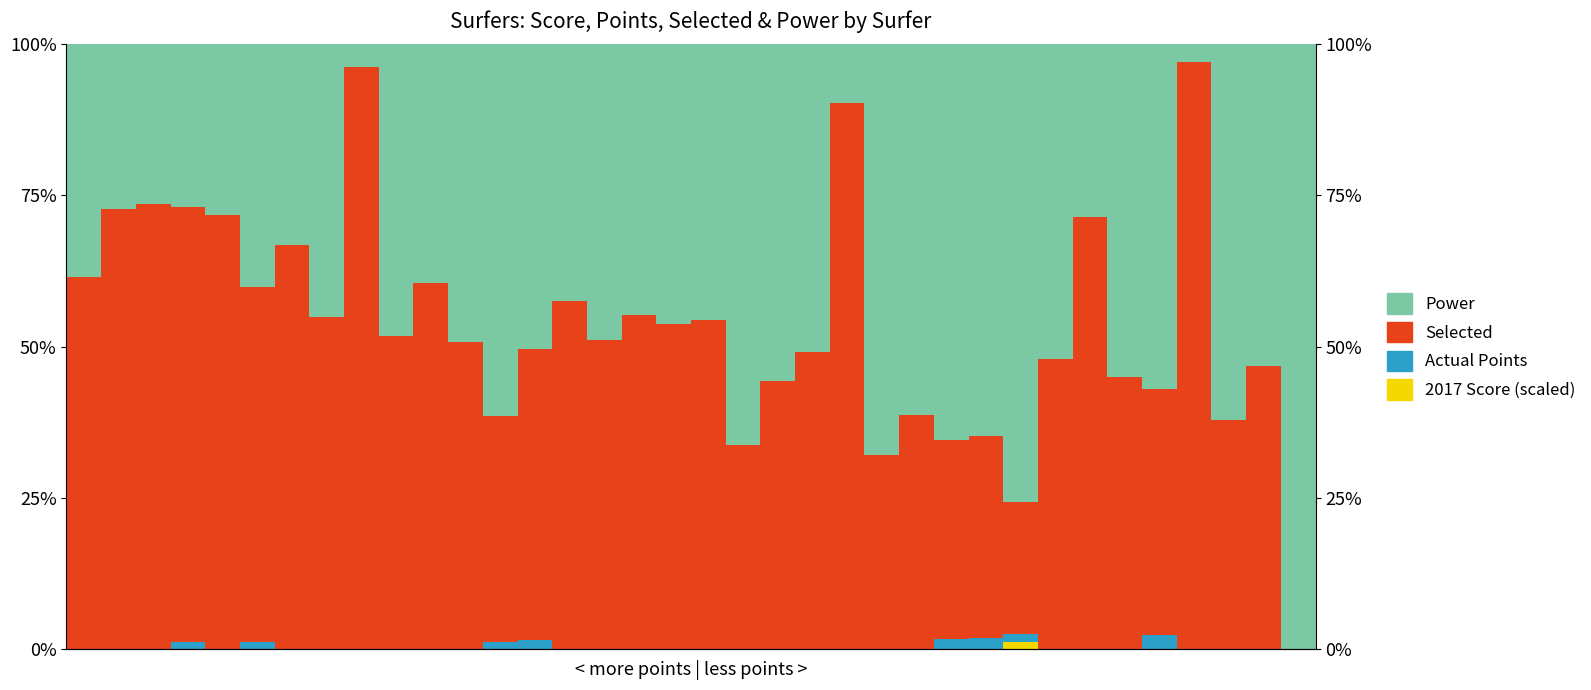

What are all the series names shown in the legend?

2017 Score (scaled), Actual Points, Selected, Power